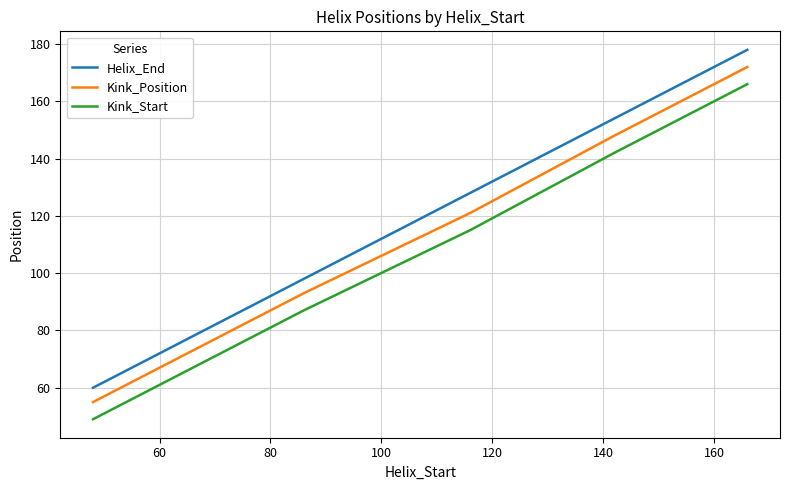

What is the highest value of the Kink_Position series?

172